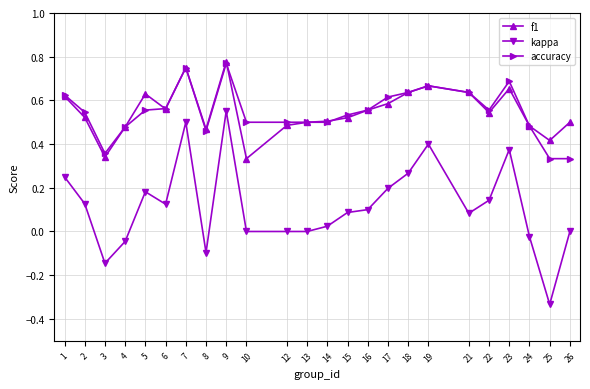

True or false: kappa and f1 intersect in this chart.

False